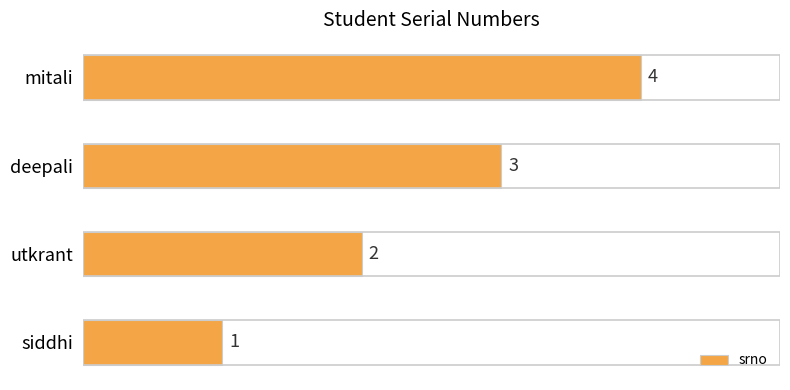

Approximately how many times larger is the value at deepali compared to utkrant?

1.5